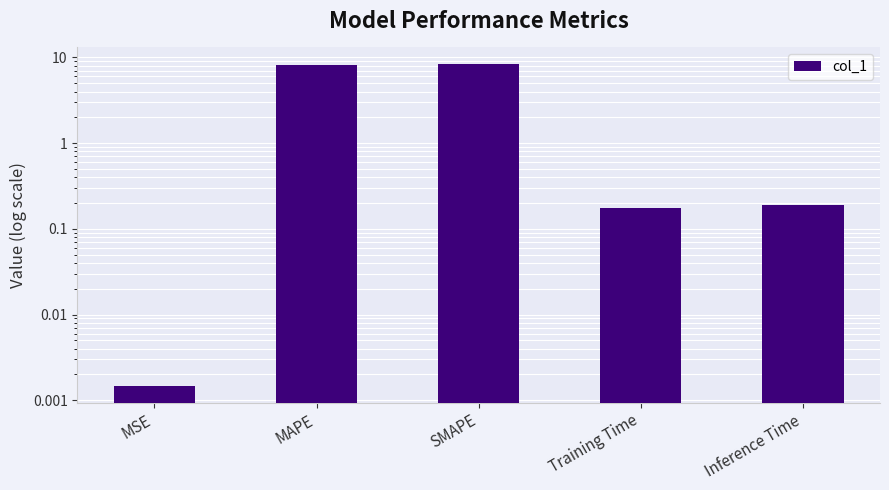

Is it true that the value at Inference Time is 0.2?

True